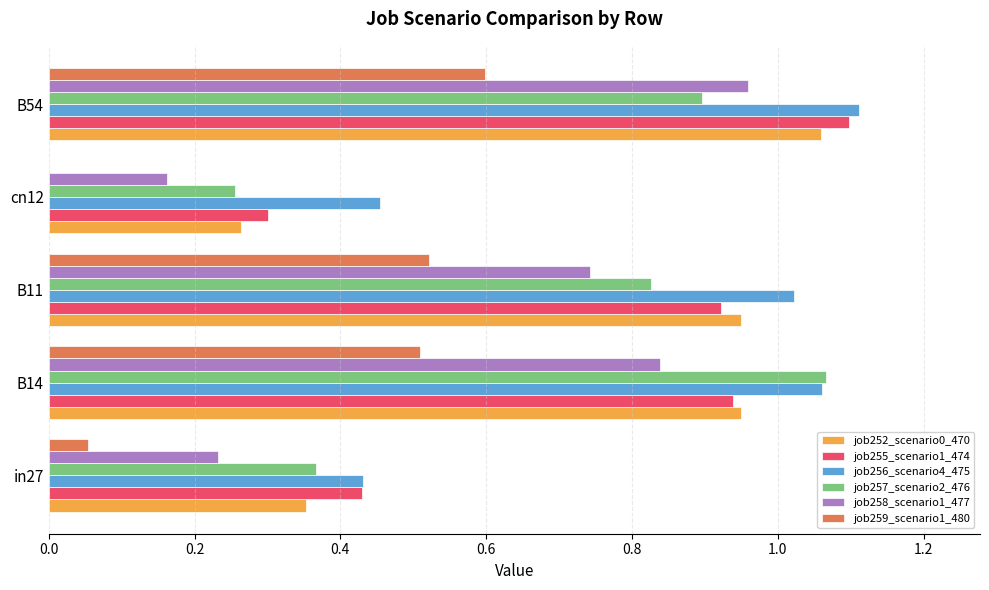

The value of job257_scenario2_476 at in27 is 0.6. True or false?

False